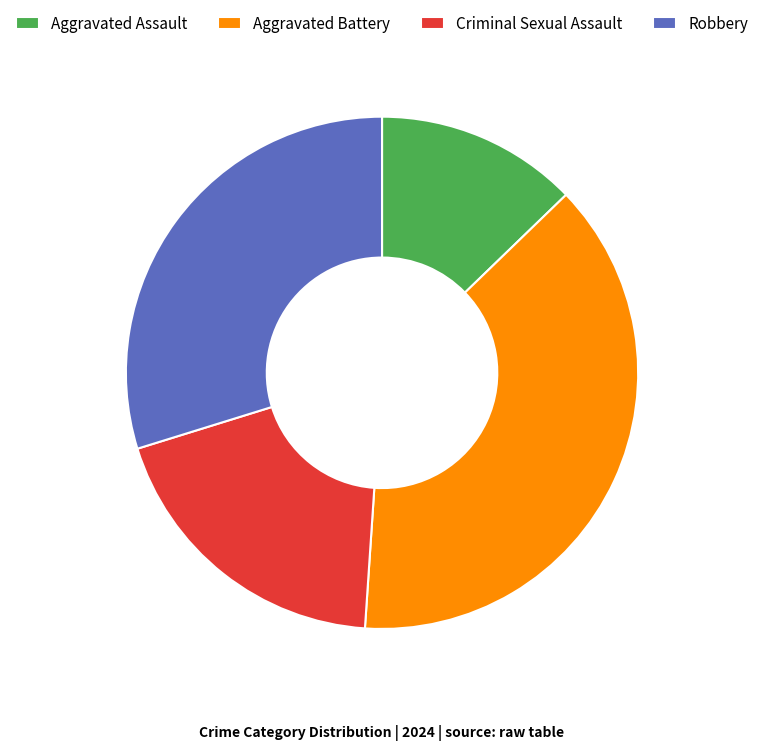

Count the number of slices in the pie.

4